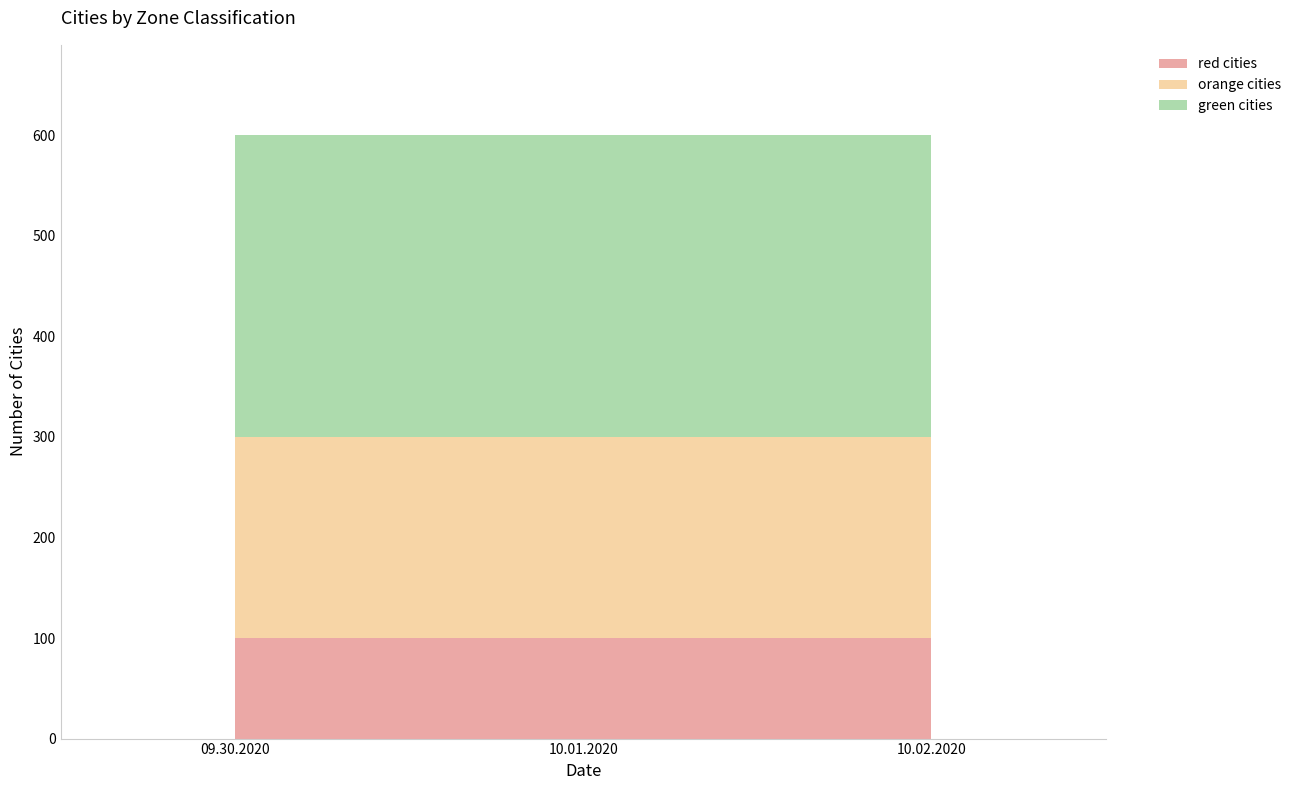

What is the spread (max minus min) of values at 10.02.2020?

200